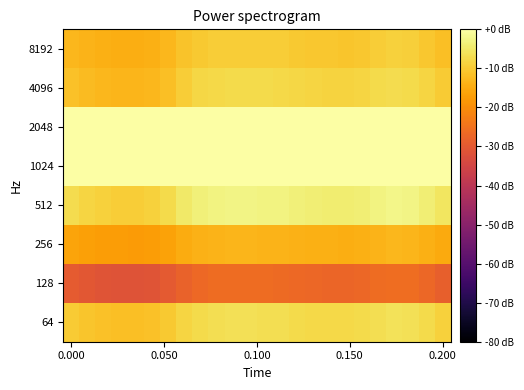

Reading left to right, transcribe all the data shown in this chart.

64: -10.0	-10.8	-11.4	-11.7	-11.7	-11.4	-10.3	-8.4	-7.2	-6.7	-6.5	-6.6	-6.7	-6.8	-7.2	-7.5	-7.7	-7.8	-7.5	-6.6	-6.1	-6.4	-7.5	-8.8
128: -29.6	-30.6	-31.2	-31.5	-31.5	-31.2	-30.0	-27.9	-26.7	-26.2	-26.0	-26.1	-26.2	-26.3	-26.8	-27.1	-27.2	-27.3	-27.0	-26.2	-25.7	-25.9	-27.0	-28.4
256: -16.2	-16.9	-17.3	-17.5	-17.5	-17.3	-16.4	-14.9	-13.9	-13.5	-13.3	-13.4	-13.5	-13.5	-13.9	-14.2	-14.3	-14.4	-14.2	-13.4	-13.0	-13.2	-14.2	-15.3
512: -7.0	-8.2	-9.0	-9.4	-9.5	-9.0	-7.4	-4.9	-3.5	-2.9	-2.7	-2.7	-2.9	-3.0	-3.5	-3.9	-4.1	-4.2	-3.8	-2.8	-2.2	-2.5	-3.9	-5.5
1024: 0.7	0.6	0.5	0.5	0.5	0.5	0.6	0.9	1.1	1.2	1.2	1.2	1.2	1.2	1.1	1.0	1.0	1.0	1.0	1.2	1.3	1.2	1.0	0.8
2048: 0.5	0.5	0.5	0.5	0.5	0.5	0.5	0.5	0.5	0.6	0.6	0.6	0.6	0.6	0.5	0.5	0.5	0.5	0.5	0.6	0.6	0.6	0.5	0.5
4096: -11.3	-12.3	-13.0	-13.3	-13.4	-13.0	-11.6	-9.4	-8.1	-7.5	-7.3	-7.4	-7.5	-7.6	-8.1	-8.4	-8.6	-8.7	-8.4	-7.5	-6.9	-7.2	-8.4	-10.0
8192: -12.8	-13.7	-14.2	-14.5	-14.5	-14.2	-13.1	-11.2	-10.1	-9.6	-9.4	-9.5	-9.6	-9.7	-10.1	-10.4	-10.6	-10.6	-10.4	-9.5	-9.0	-9.3	-10.4	-11.7